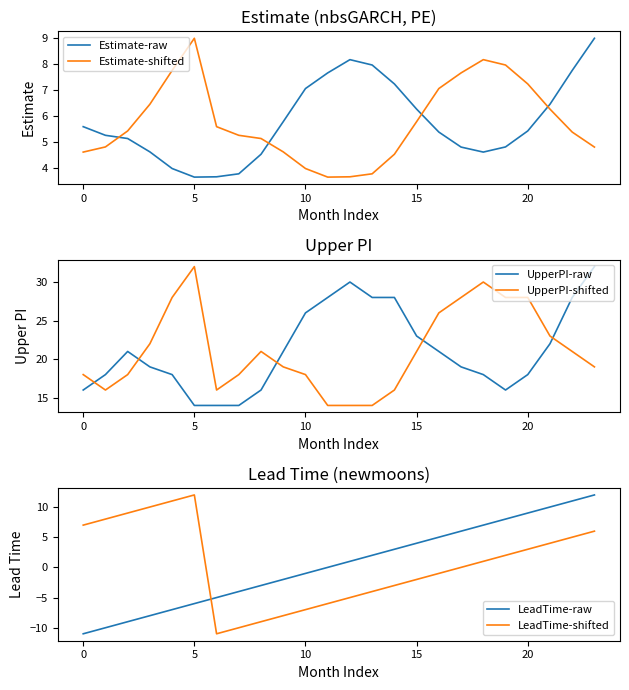

How many data points in Estimate-raw are less than 5?

9